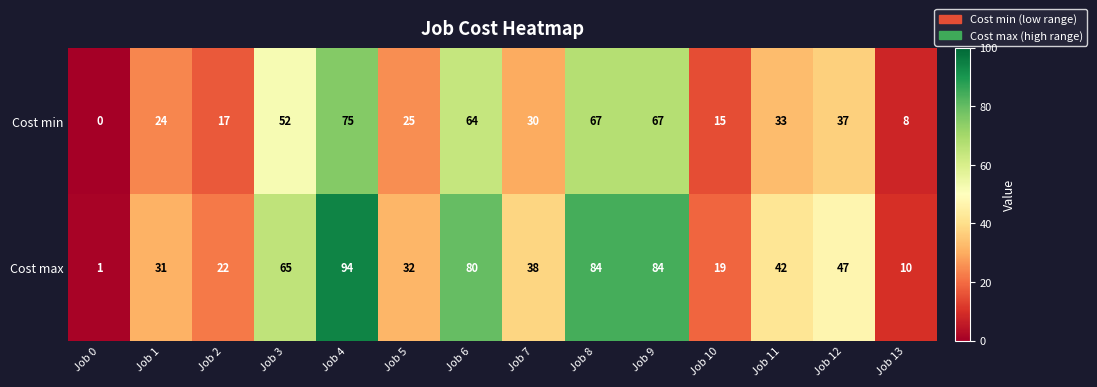

Which series has the largest total across all categories?

Cost max